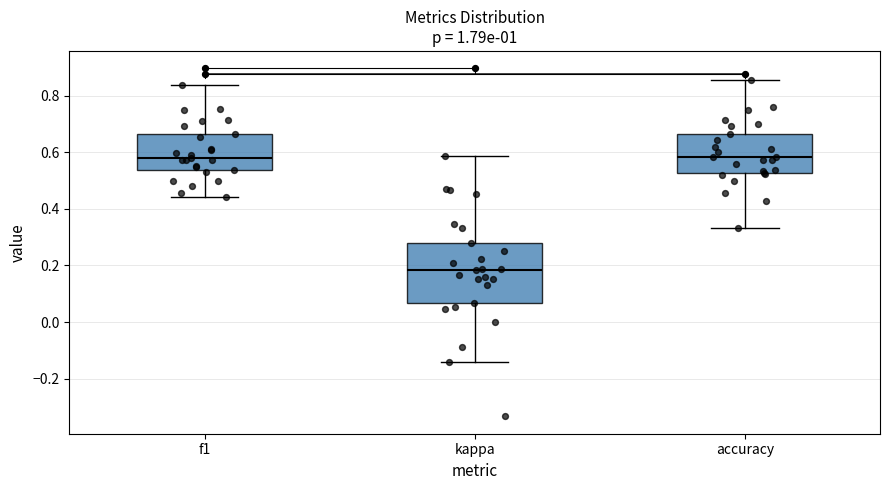

Reading left to right, read every box against the y-axis: the position of its median line, the range the box covers, and the ends of its whiskers. The values are not printed on the chart, so give them approximately, as read against the axis.

f1: median 0.58, box 0.54 to 0.66, whiskers 0.44 to 0.84
kappa: median 0.18, box 0.06 to 0.28, whiskers -0.14 to 0.58
accuracy: median 0.58, box 0.52 to 0.66, whiskers 0.34 to 0.86